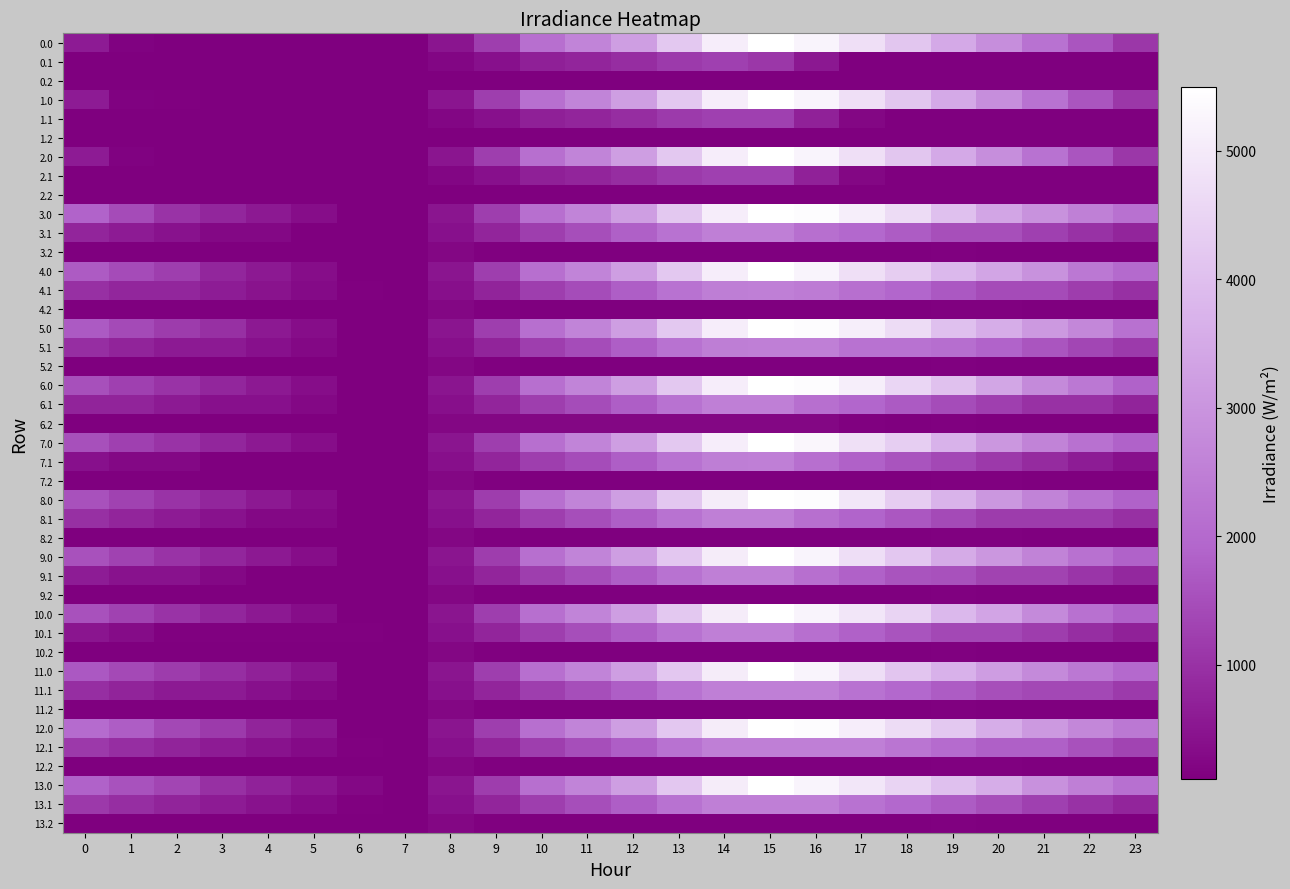

Rank the categories by 11.1 value from highest to lowest.

15, 16, 14, 13, 17, 18, 12, 19, 20, 11, 21, 22, 10, 23, 0, 9, 1, 2, 3, 4, 8, 5, 6, 7